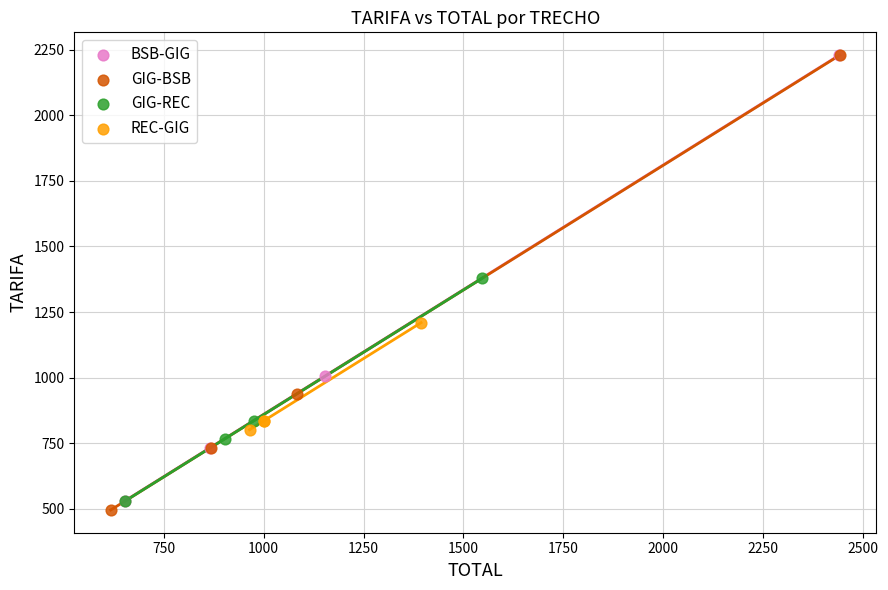

Which series has the largest Y range (max minus min)?

GIG-BSB